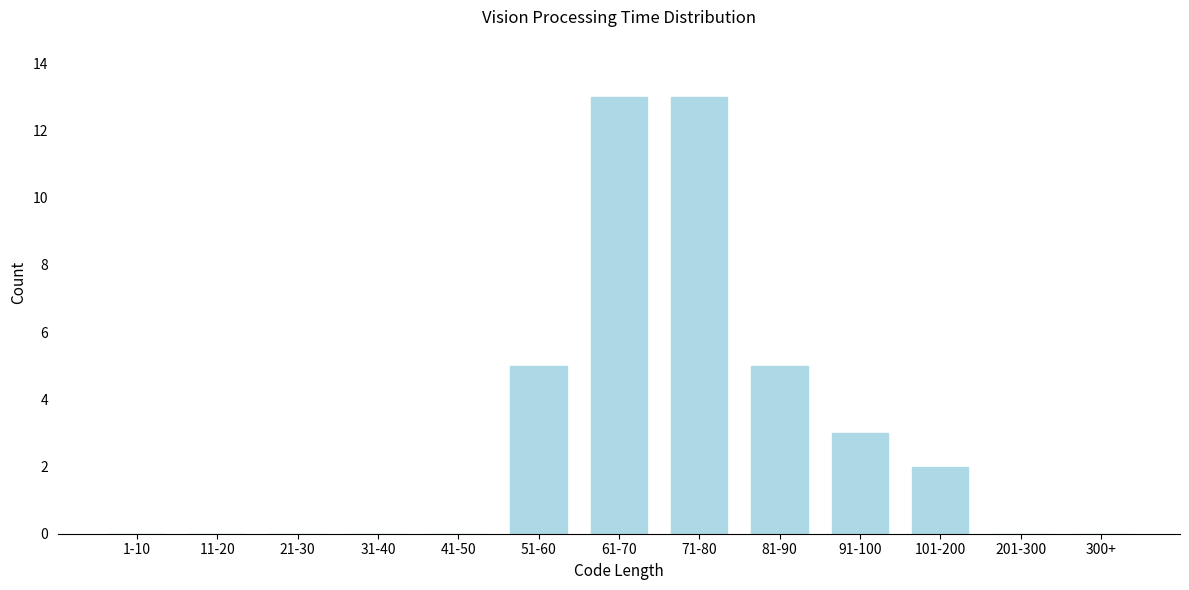

Reading left to right, extract all data points from this chart.

1-10=0	11-20=0	21-30=0	31-40=0	41-50=0	51-60=5	61-70=13	71-80=13	81-90=5	91-100=3	101-200=2	201-300=0	300+=0